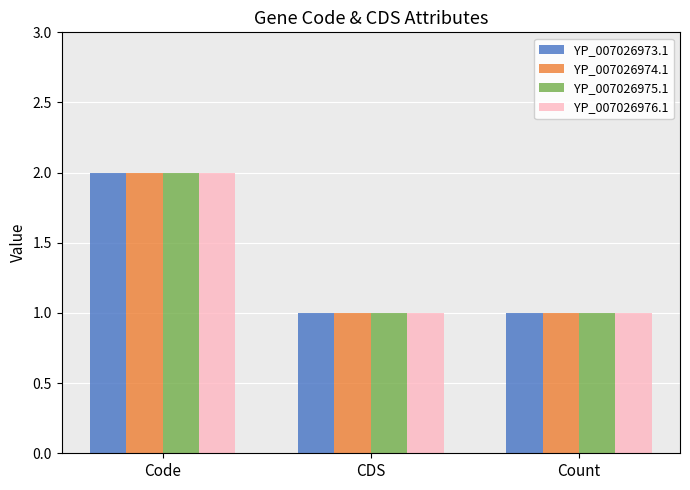

Reading left to right, extract all data points from this chart.

YP_007026973.1: 2	1	1
YP_007026974.1: 2	1	1
YP_007026975.1: 2	1	1
YP_007026976.1: 2	1	1